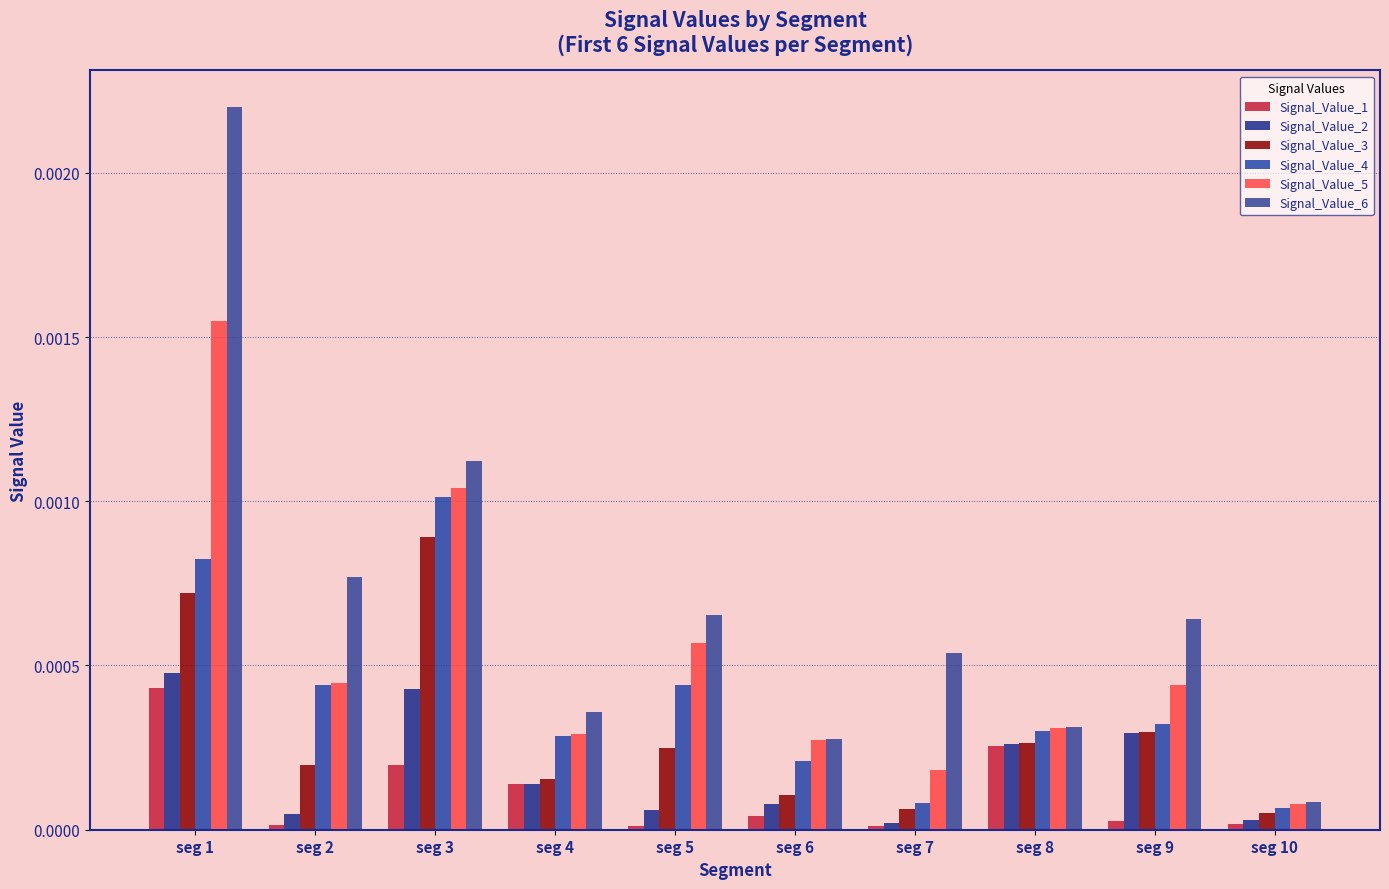

Does the chart contain stacked bars?

No